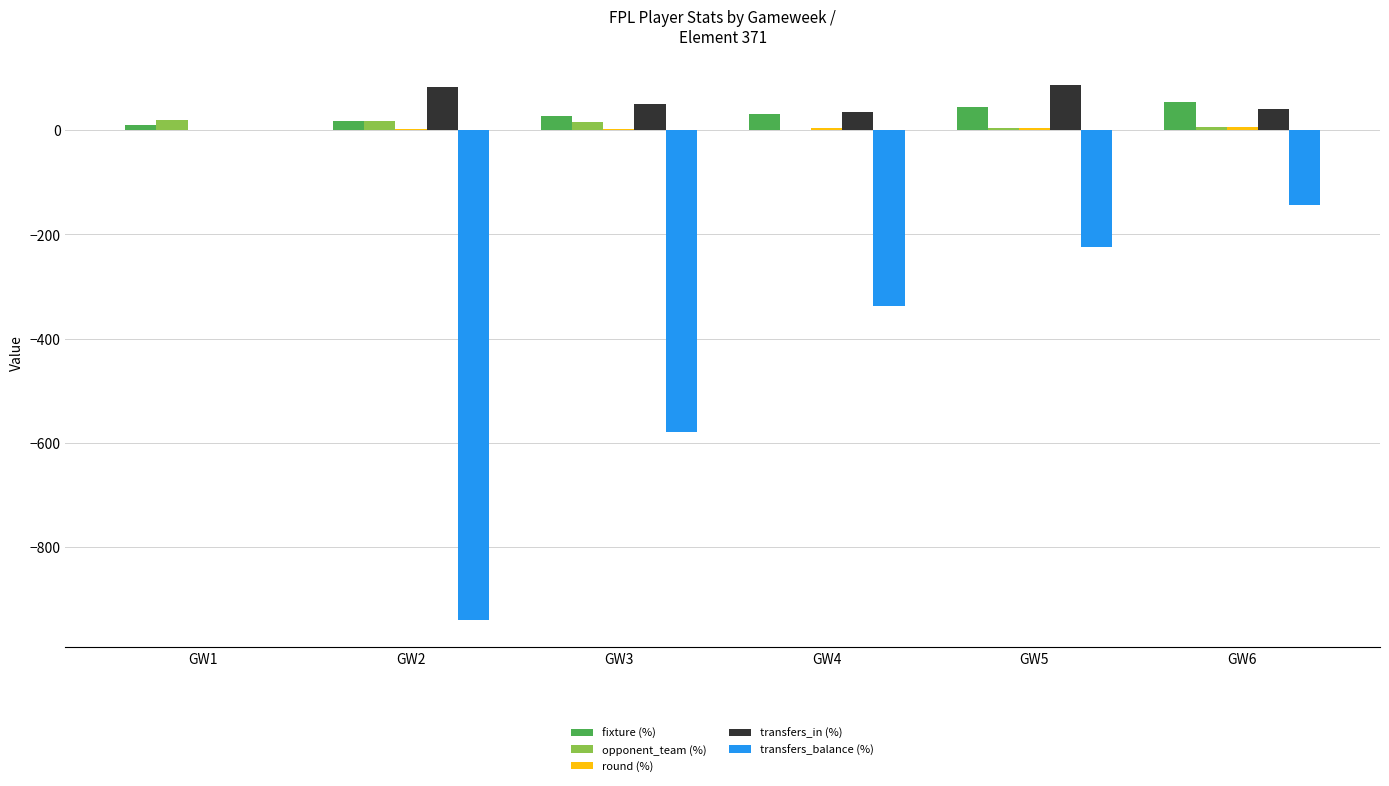

Does the chart contain stacked bars?

No